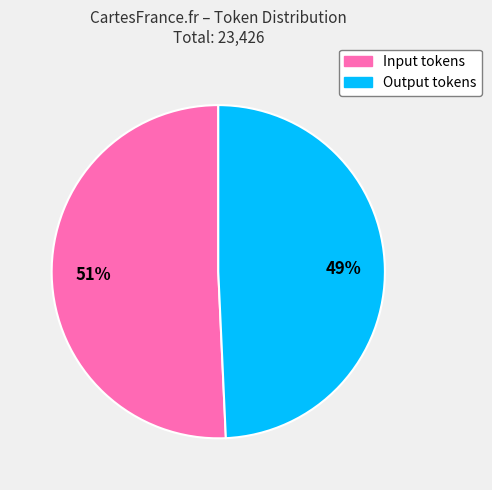

Count the number of slices in the pie.

2